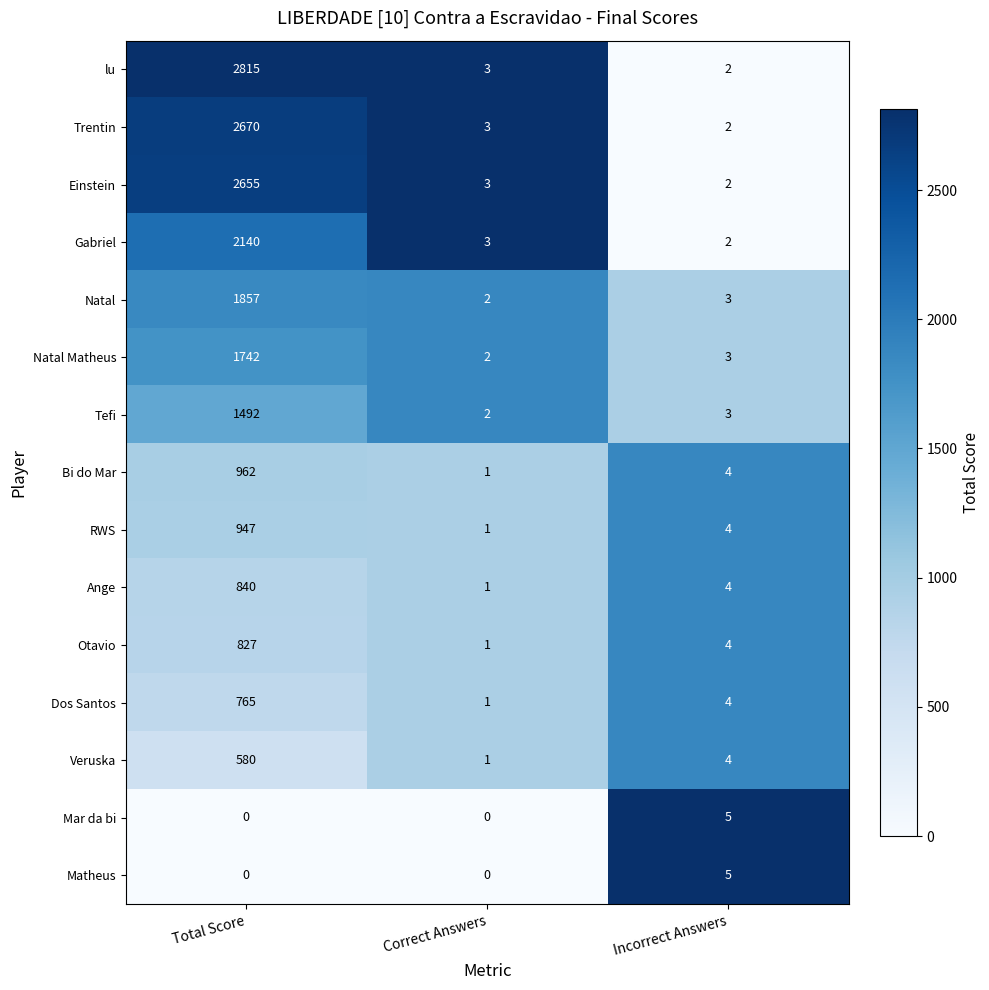

Which series has the largest total across all categories?

lu